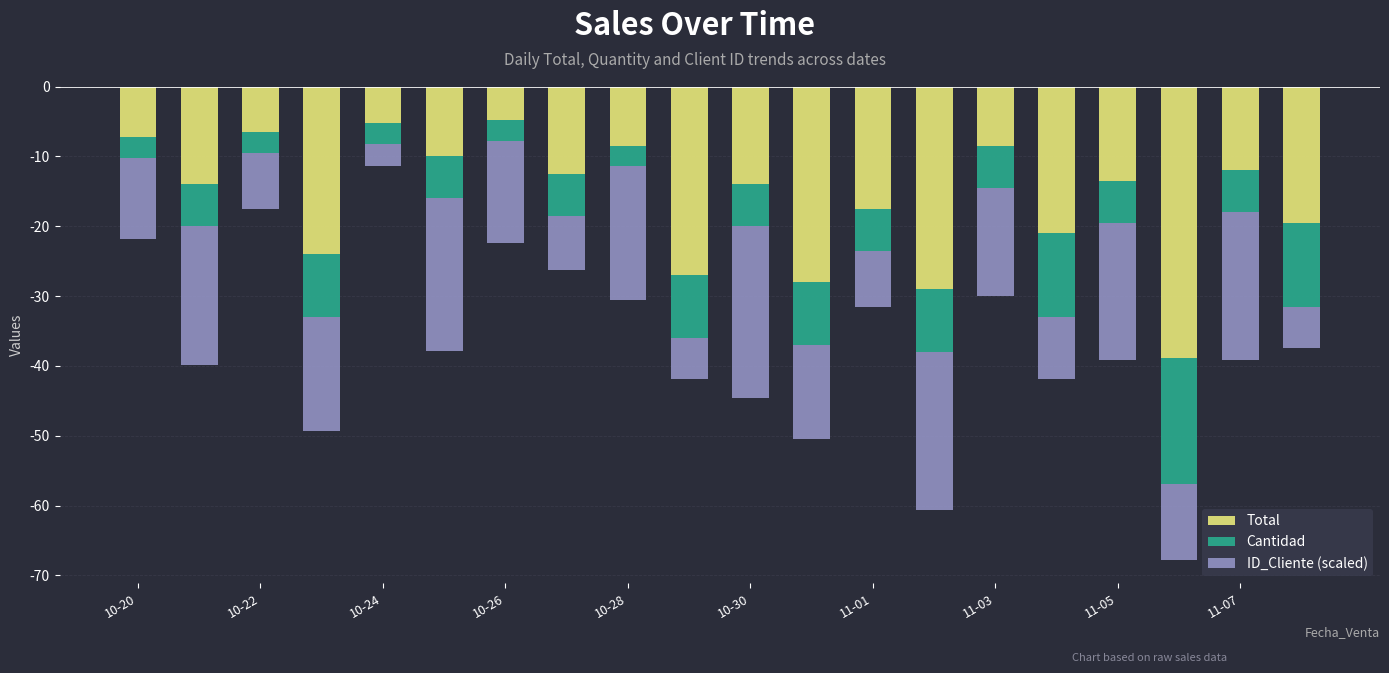

How many data points in Cantidad are less than -6?

7